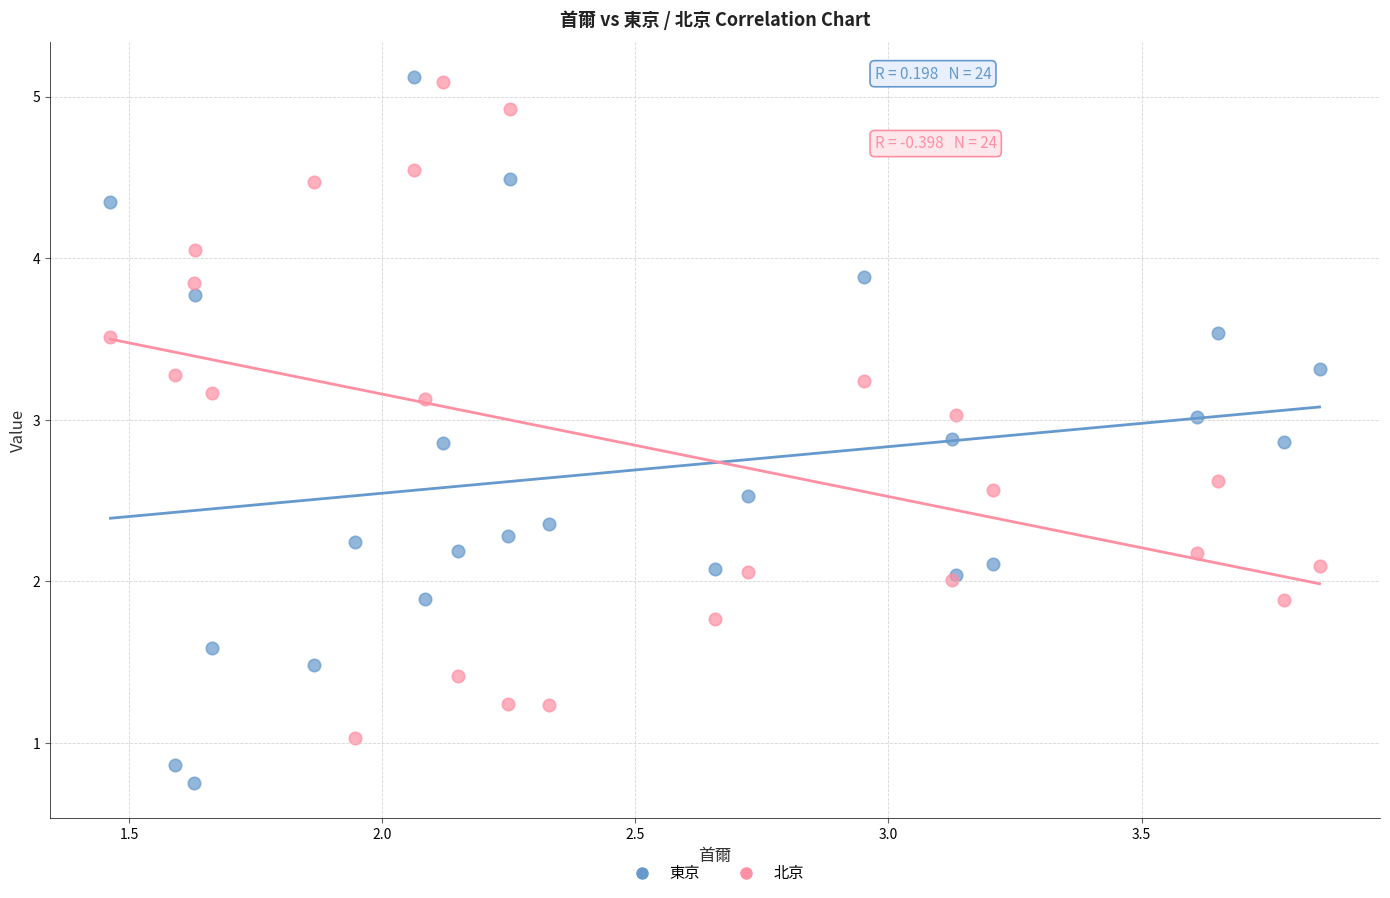

What are all the series names shown in the legend?

東京, 北京